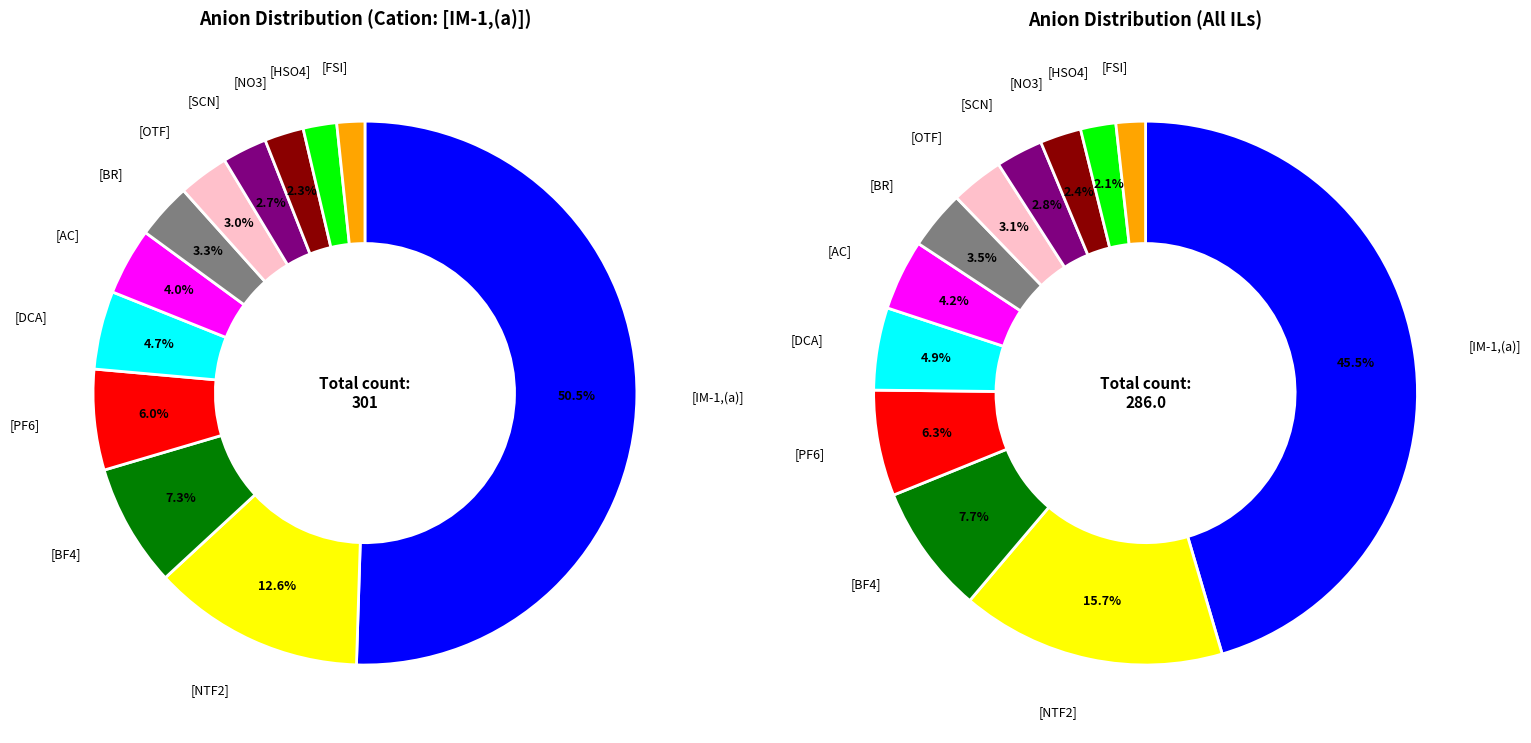

Count the number of slices in the pie.

12